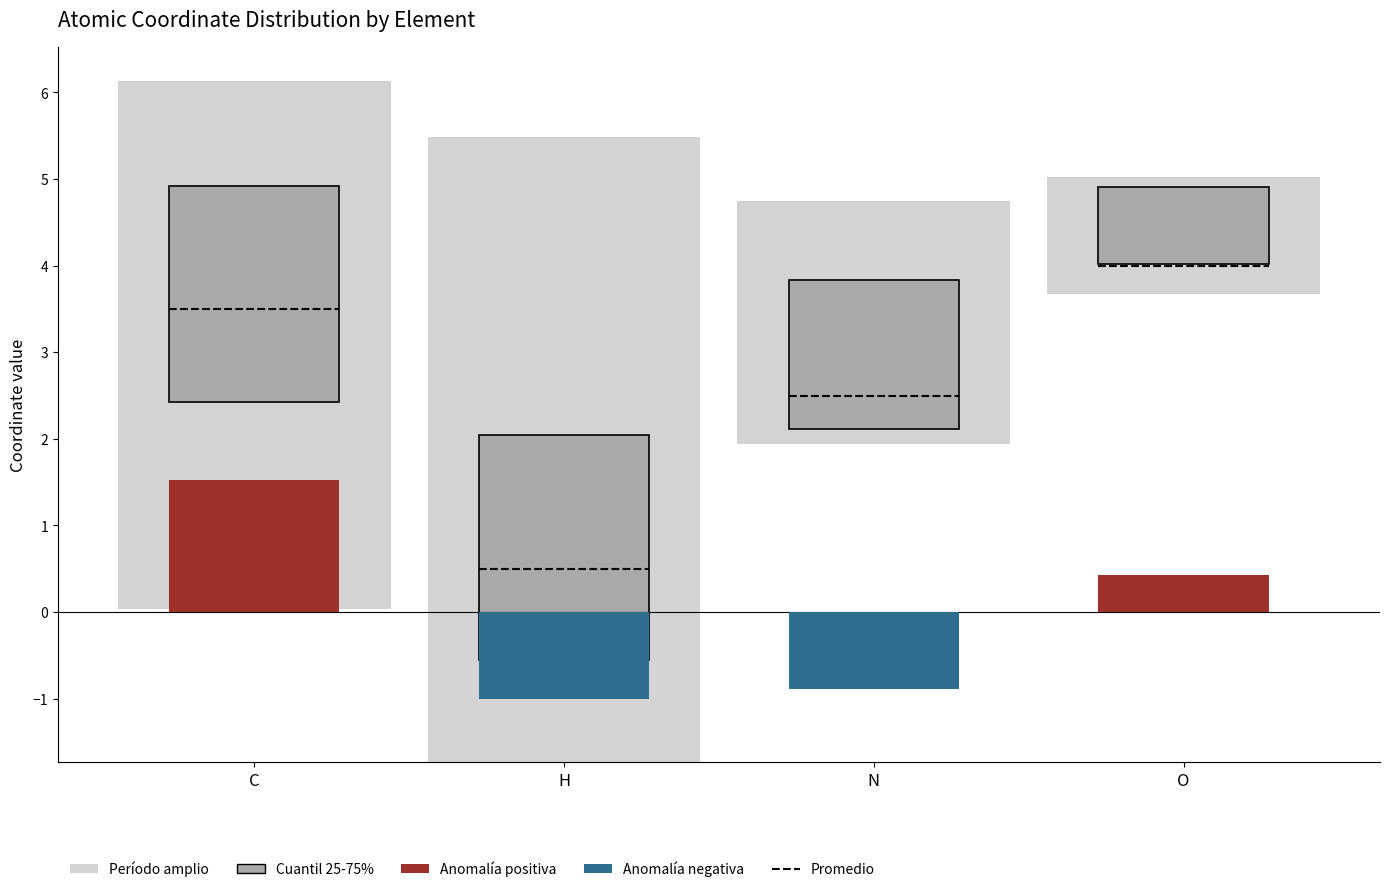

Where does the anomaly series first go above 0?

C